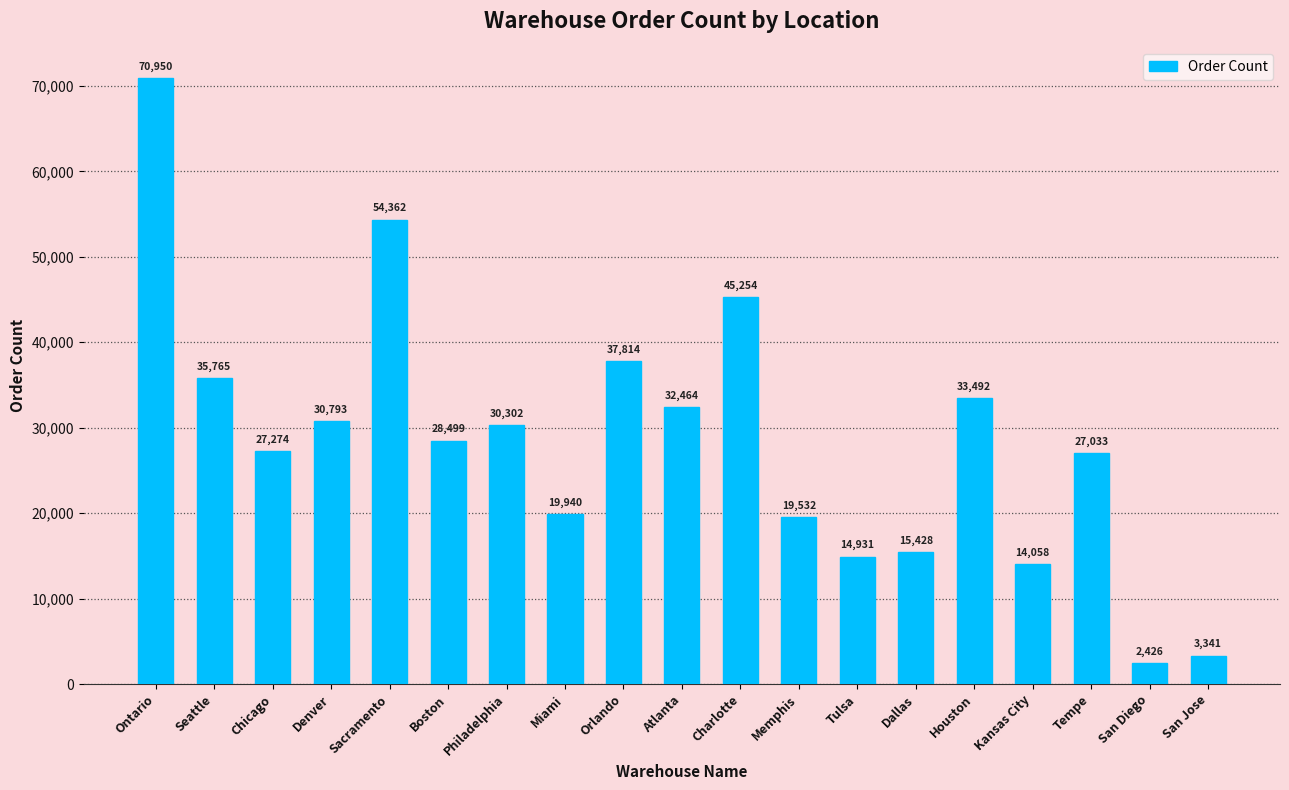

Is it true that the value at Philadelphia is 46537?

False